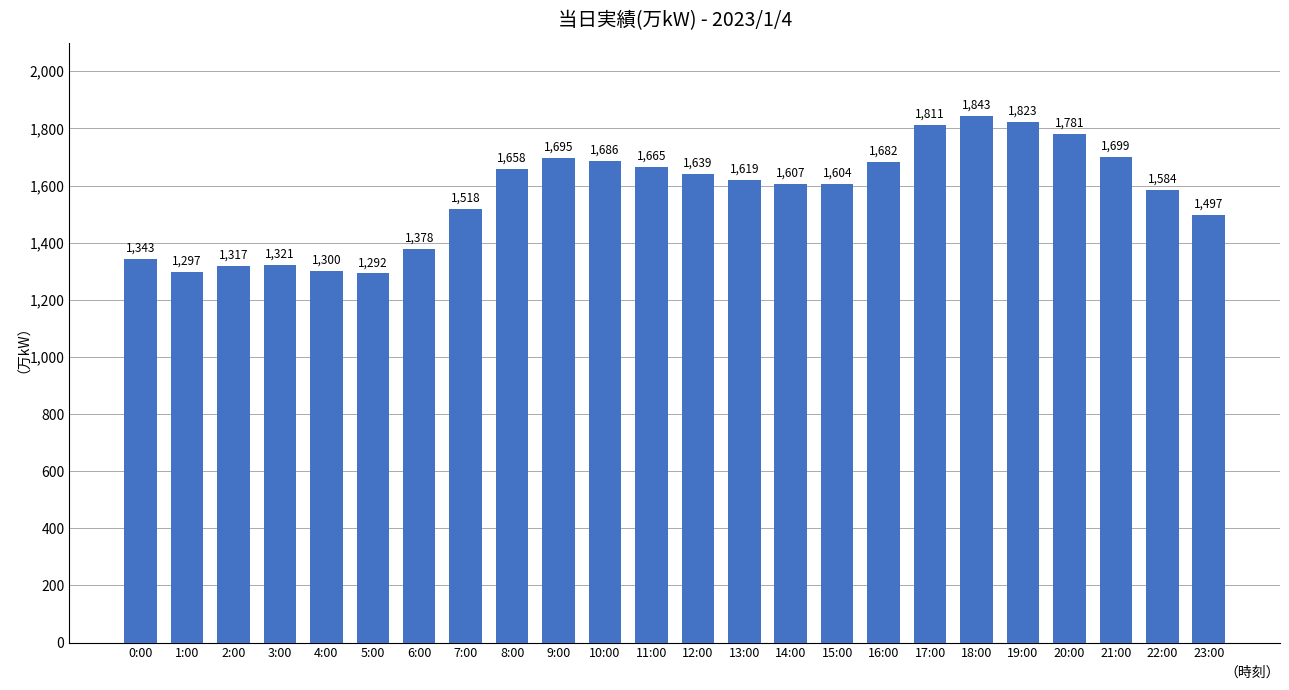

What position from the right is 4:00?

20